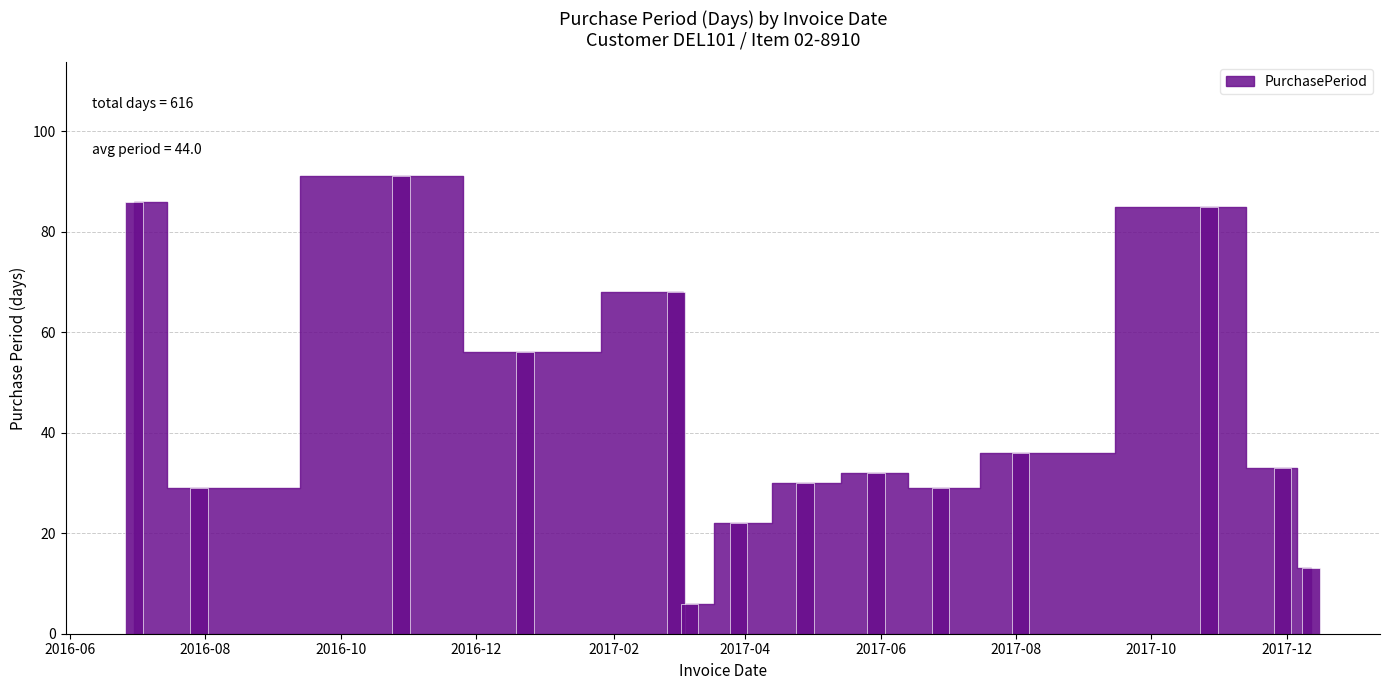

What is the sum of all values?

616